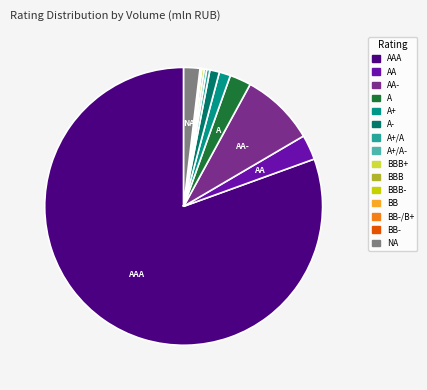

The A- slice represents 1% of the pie. True or false?

True